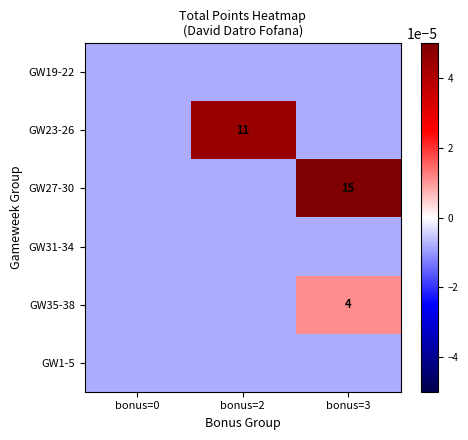

At which category is the sum across all series the highest?

bonus=3